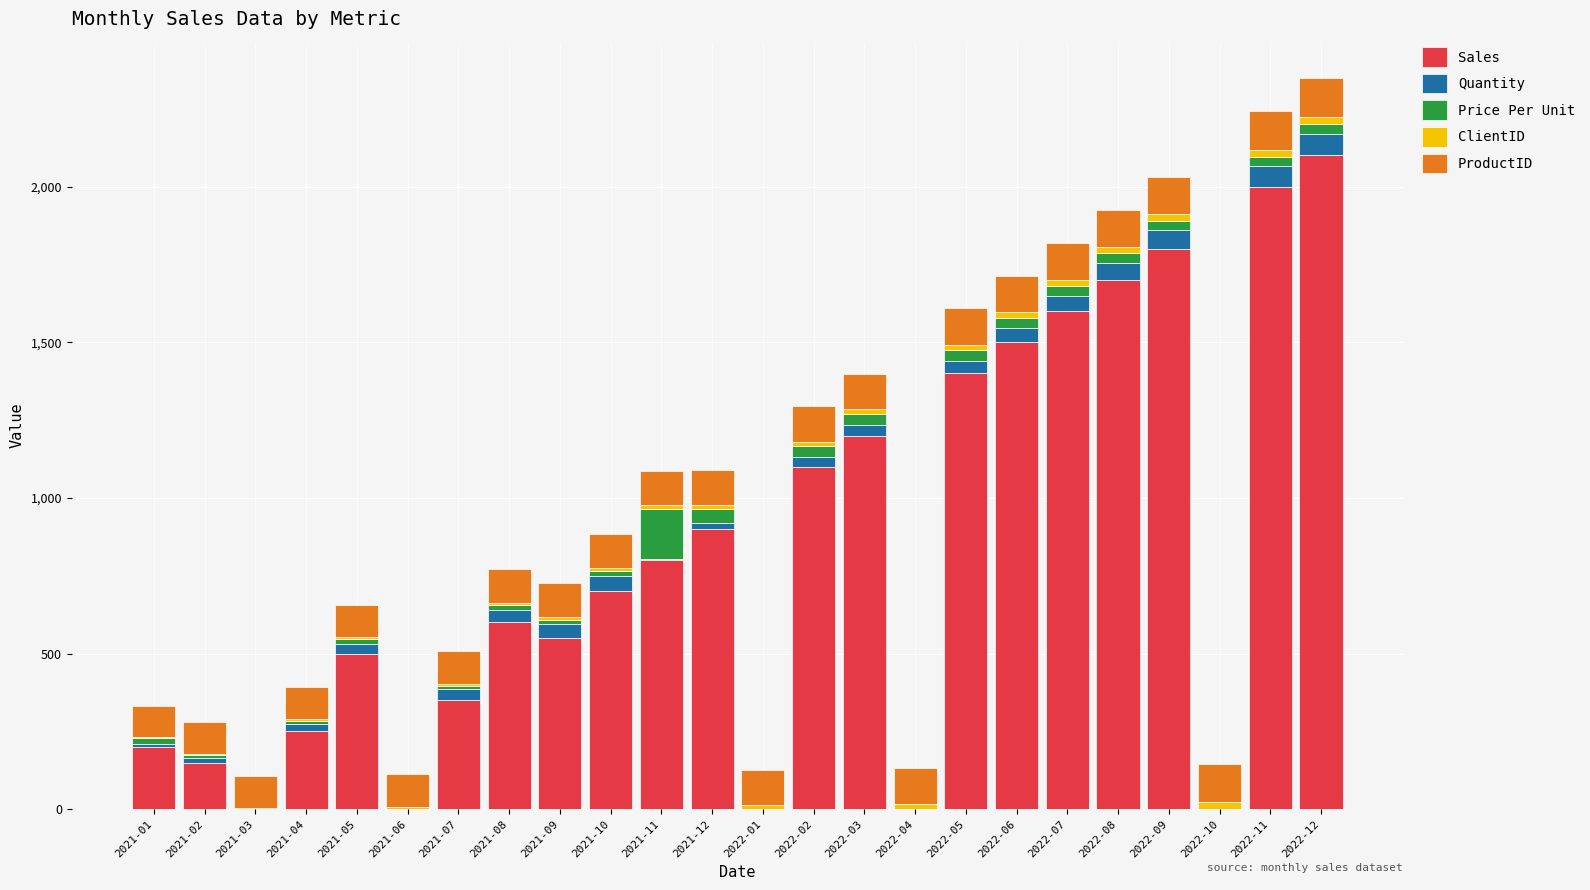

At which label is Sales closest to 1050?

2022-02